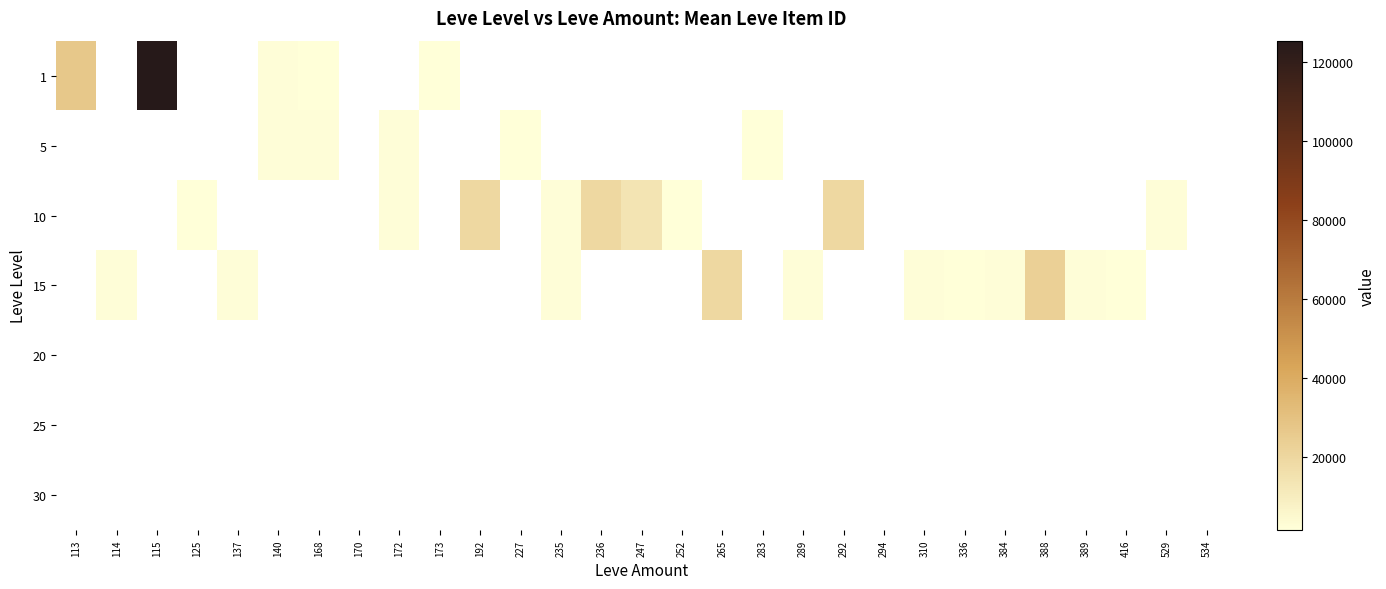

Reading right to left, list all the values displayed in this chart.

1: 534=0	529=0	416=0	389=0	388=0	384=0	336=0	310=0	294=0	292=0	289=0	283=0	265=0	252=0	247=0	236=0	235=0	227=0	192=0	173=1753	172=0	170=0	168=1648	140=2507	137=0	125=0	115=125379	114=0	113=27128
5: 534=0	529=0	416=0	389=0	388=0	384=0	336=0	310=0	294=0	292=0	289=0	283=1684	265=0	252=0	247=0	236=0	235=0	227=1605	192=0	173=0	172=2342	170=0	168=2392	140=2481	137=0	125=0	115=0	114=0	113=0
10: 534=0	529=2419	416=0	389=0	388=0	384=0	336=0	310=0	294=0	292=19535	289=0	283=0	265=0	252=1694	247=14149	236=19542	235=2370	227=0	192=19538	173=0	172=2393	170=0	168=0	140=0	137=0	125=1609	115=0	114=0	113=0
15: 534=0	529=0	416=1633	389=2321	388=22899	384=2397	336=1625	310=2350	294=0	292=0	289=2318	283=0	265=19514	252=0	247=0	236=0	235=2420	227=0	192=0	173=0	172=0	170=0	168=0	140=0	137=2485	125=0	115=0	114=2421	113=0
20: 534=0	529=0	416=0	389=0	388=0	384=0	336=0	310=0	294=0	292=0	289=0	283=0	265=0	252=0	247=0	236=0	235=0	227=0	192=0	173=0	172=0	170=0	168=0	140=0	137=0	125=0	115=0	114=0	113=0
25: 534=0	529=0	416=0	389=0	388=0	384=0	336=0	310=0	294=0	292=0	289=0	283=0	265=0	252=0	247=0	236=0	235=0	227=0	192=0	173=0	172=0	170=0	168=0	140=0	137=0	125=0	115=0	114=0	113=0
30: 534=0	529=0	416=0	389=0	388=0	384=0	336=0	310=0	294=0	292=0	289=0	283=0	265=0	252=0	247=0	236=0	235=0	227=0	192=0	173=0	172=0	170=0	168=0	140=0	137=0	125=0	115=0	114=0	113=0